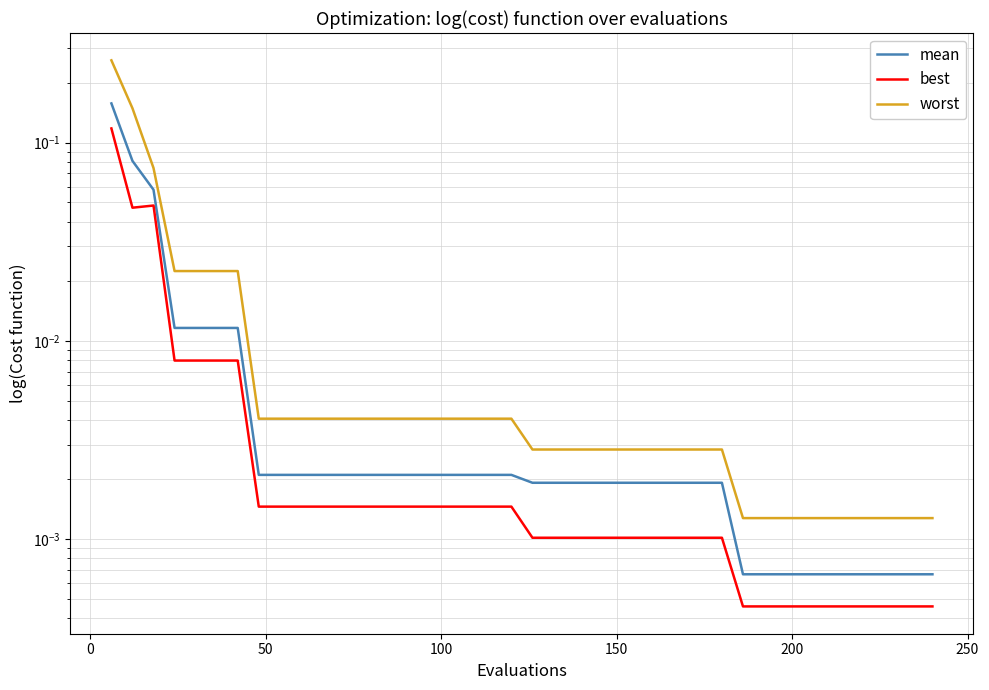

Which series has the largest total across all categories?

worst